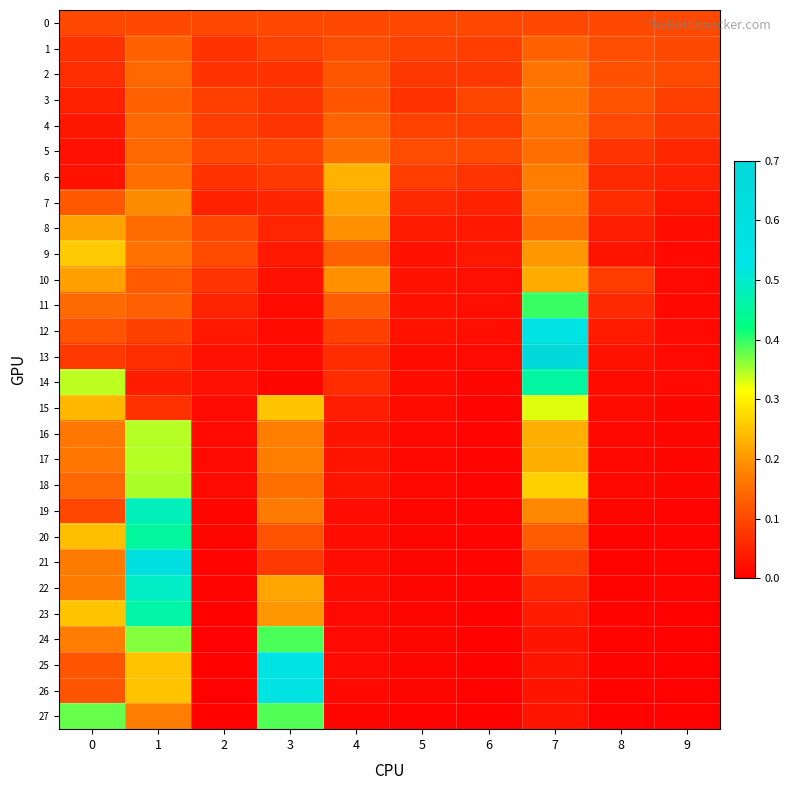

Reading right to left, extract all data points from this chart.

0: 9=0.1	8=0.1	7=0.1	6=0.1	5=0.1	4=0.1	3=0.1	2=0.1	1=0.1	0=0.1
1: 9=0.1	8=0.1	7=0.1	6=0.1	5=0.1	4=0.1	3=0.1	2=0.1	1=0.1	0=0.1
2: 9=0.1	8=0.1	7=0.2	6=0.1	5=0.1	4=0.1	3=0.1	2=0.1	1=0.1	0=0.1
3: 9=0.1	8=0.1	7=0.2	6=0.1	5=0.1	4=0.1	3=0.1	2=0.1	1=0.1	0=0.0
4: 9=0.1	8=0.1	7=0.2	6=0.1	5=0.1	4=0.1	3=0.1	2=0.1	1=0.1	0=0.0
5: 9=0.1	8=0.1	7=0.2	6=0.1	5=0.1	4=0.2	3=0.1	2=0.1	1=0.1	0=0.0
6: 9=0.0	8=0.1	7=0.2	6=0.1	5=0.1	4=0.2	3=0.1	2=0.1	1=0.2	0=0.0
7: 9=0.0	8=0.1	7=0.2	6=0.0	5=0.1	4=0.2	3=0.1	2=0.0	1=0.2	0=0.1
8: 9=0.0	8=0.0	7=0.2	6=0.0	5=0.0	4=0.2	3=0.1	2=0.1	1=0.1	0=0.2
9: 9=0.0	8=0.0	7=0.2	6=0.0	5=0.0	4=0.1	3=0.0	2=0.1	1=0.2	0=0.3
10: 9=0.0	8=0.1	7=0.2	6=0.0	5=0.0	4=0.2	3=0.0	2=0.1	1=0.1	0=0.2
11: 9=0.0	8=0.1	7=0.4	6=0.0	5=0.0	4=0.1	3=0.0	2=0.0	1=0.1	0=0.1
12: 9=0.0	8=0.0	7=0.5	6=0.0	5=0.0	4=0.1	3=0.0	2=0.0	1=0.1	0=0.1
13: 9=0.0	8=0.0	7=0.7	6=0.0	5=0.0	4=0.1	3=0.0	2=0.0	1=0.1	0=0.1
14: 9=0.0	8=0.0	7=0.5	6=0.0	5=0.0	4=0.1	3=0.0	2=0.0	1=0.0	0=0.3
15: 9=0.0	8=0.0	7=0.3	6=0.0	5=0.0	4=0.0	3=0.3	2=0.0	1=0.1	0=0.2
16: 9=0.0	8=0.0	7=0.2	6=0.0	5=0.0	4=0.0	3=0.2	2=0.0	1=0.3	0=0.2
17: 9=0.0	8=0.0	7=0.2	6=0.0	5=0.0	4=0.0	3=0.2	2=0.0	1=0.3	0=0.2
18: 9=0.0	8=0.0	7=0.3	6=0.0	5=0.0	4=0.0	3=0.2	2=0.0	1=0.3	0=0.1
19: 9=0.0	8=0.0	7=0.2	6=0.0	5=0.0	4=0.0	3=0.2	2=0.0	1=0.5	0=0.1
20: 9=0.0	8=0.0	7=0.1	6=0.0	5=0.0	4=0.0	3=0.1	2=0.0	1=0.4	0=0.2
21: 9=0.0	8=0.0	7=0.1	6=0.0	5=0.0	4=0.0	3=0.1	2=0.0	1=0.6	0=0.2
22: 9=0.0	8=0.0	7=0.1	6=0.0	5=0.0	4=0.0	3=0.2	2=0.0	1=0.5	0=0.2
23: 9=0.0	8=0.0	7=0.0	6=0.0	5=0.0	4=0.0	3=0.2	2=0.0	1=0.5	0=0.3
24: 9=0.0	8=0.0	7=0.0	6=0.0	5=0.0	4=0.0	3=0.4	2=0.0	1=0.4	0=0.2
25: 9=0.0	8=0.0	7=0.0	6=0.0	5=0.0	4=0.0	3=0.6	2=0.0	1=0.2	0=0.1
26: 9=0.0	8=0.0	7=0.0	6=0.0	5=0.0	4=0.0	3=0.6	2=0.0	1=0.2	0=0.1
27: 9=0.0	8=0.0	7=0.0	6=0.0	5=0.0	4=0.0	3=0.4	2=0.0	1=0.2	0=0.4